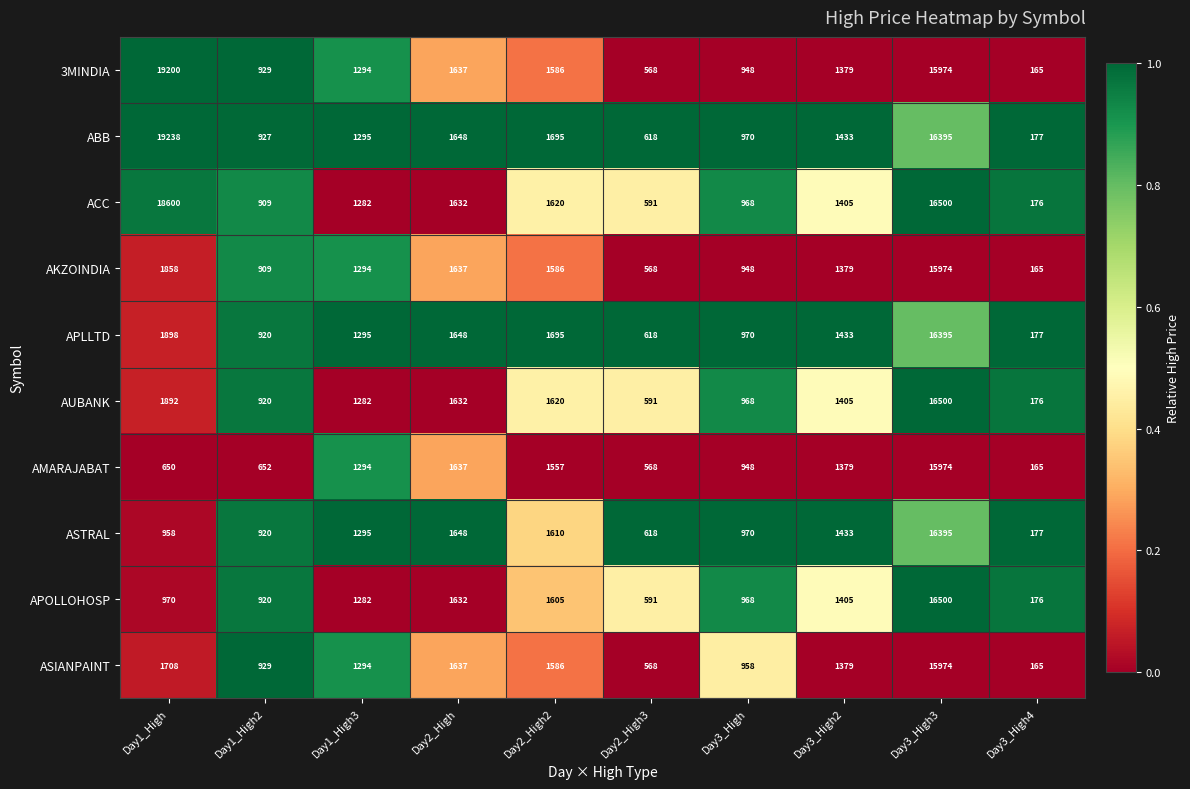

The value of APOLLOHOSP at Day3_High3 is 16500. True or false?

True